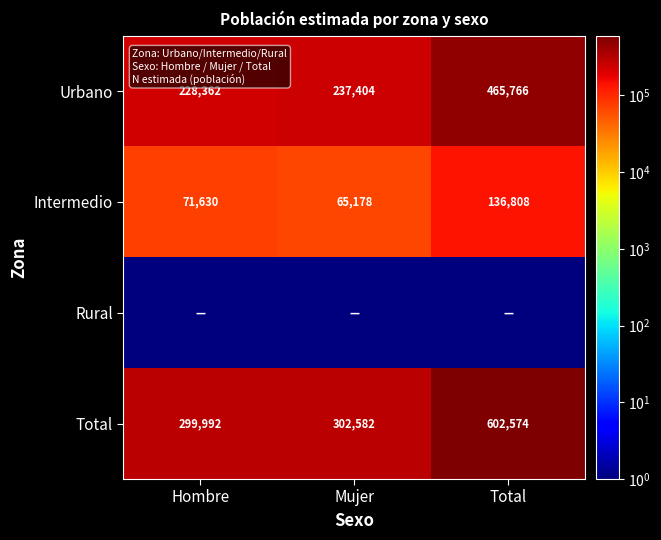

How many values in the Intermedio series are below 71630?

1